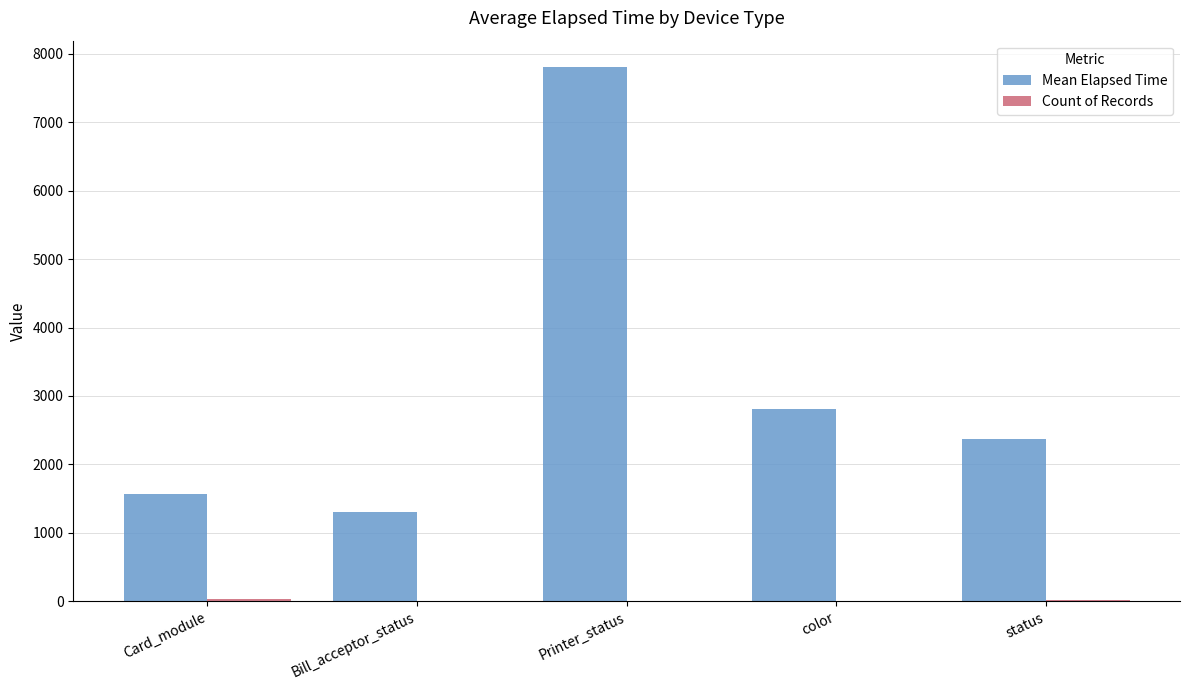

At which category does the chart reach its peak across all series?

Printer_status